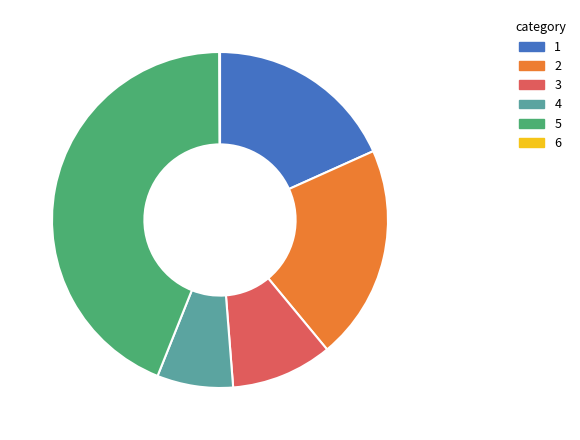

Is there any slice that represents more than half of the pie?

No